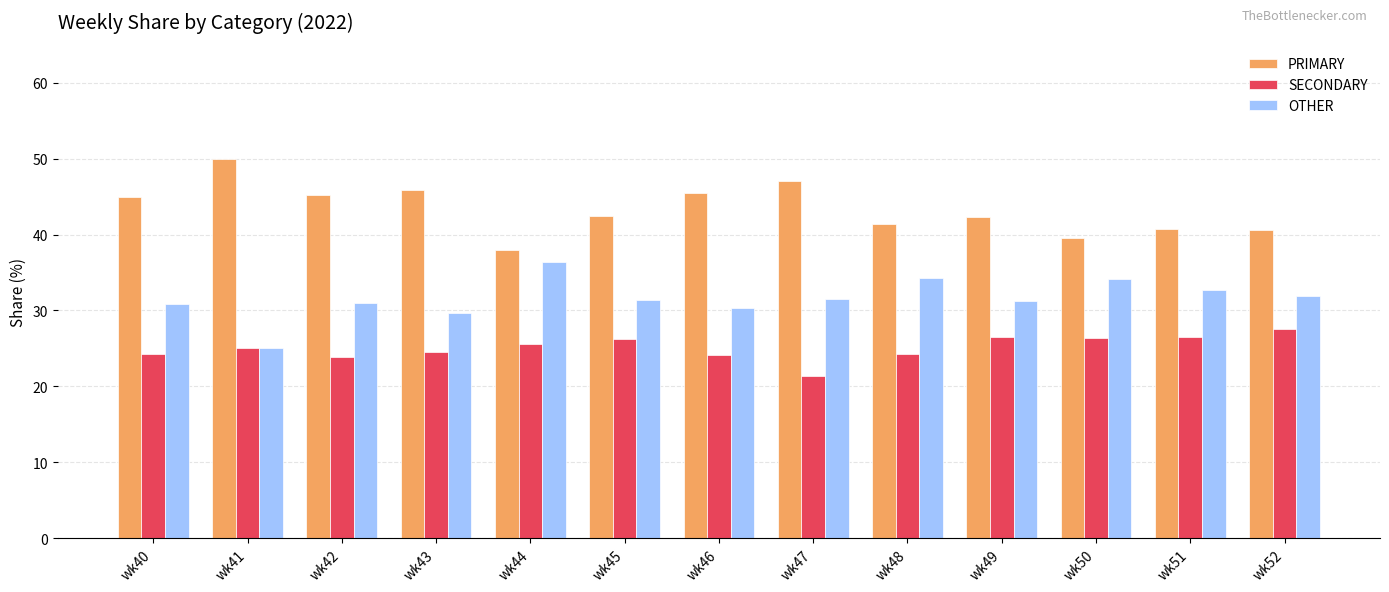

Which series changed the most between wk44 and wk47?

PRIMARY